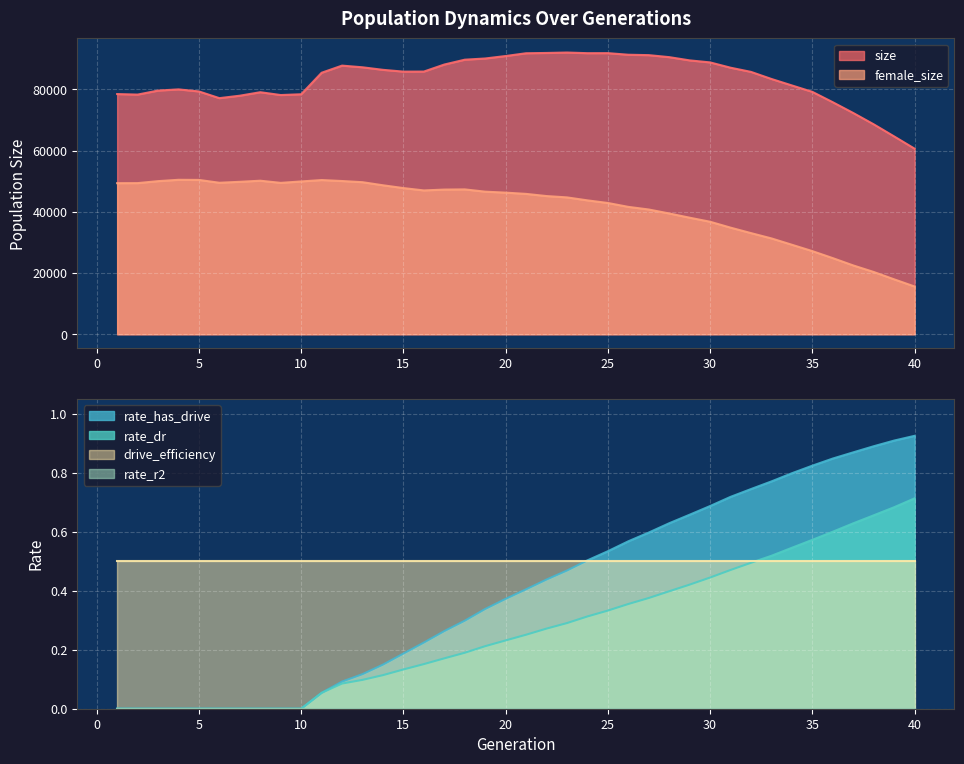

Which has a higher value, 11 or 17?

17